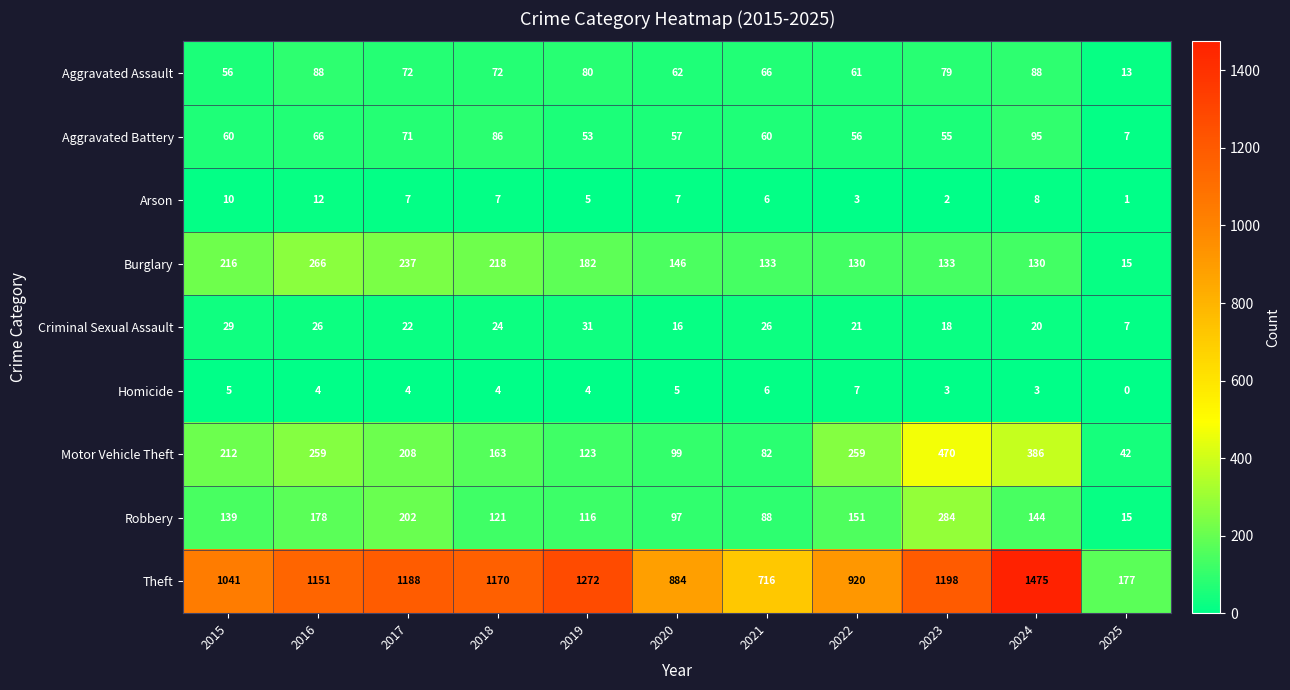

Is it true that Arson equals 1 at 2021?

False